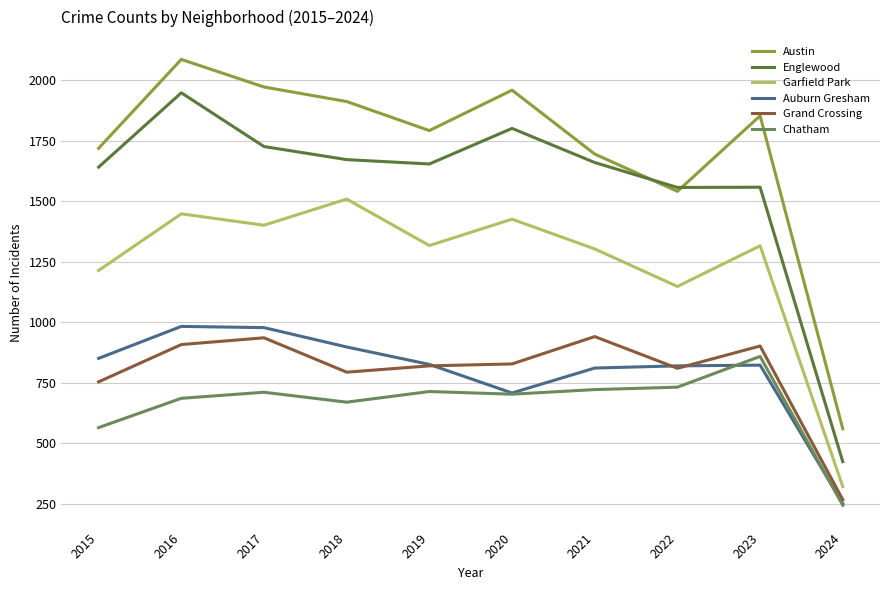

True or false: Austin has a value of 2890 at 2016.

False